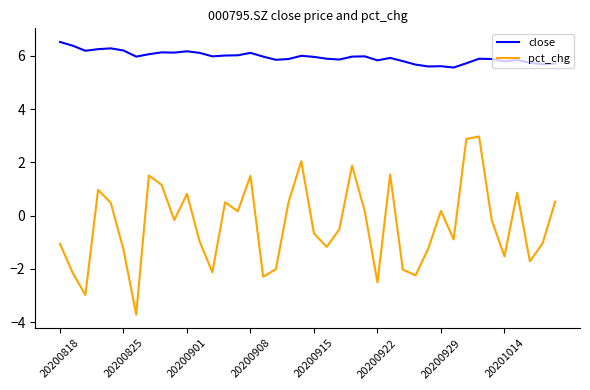

What is the minimum value for close?

5.6